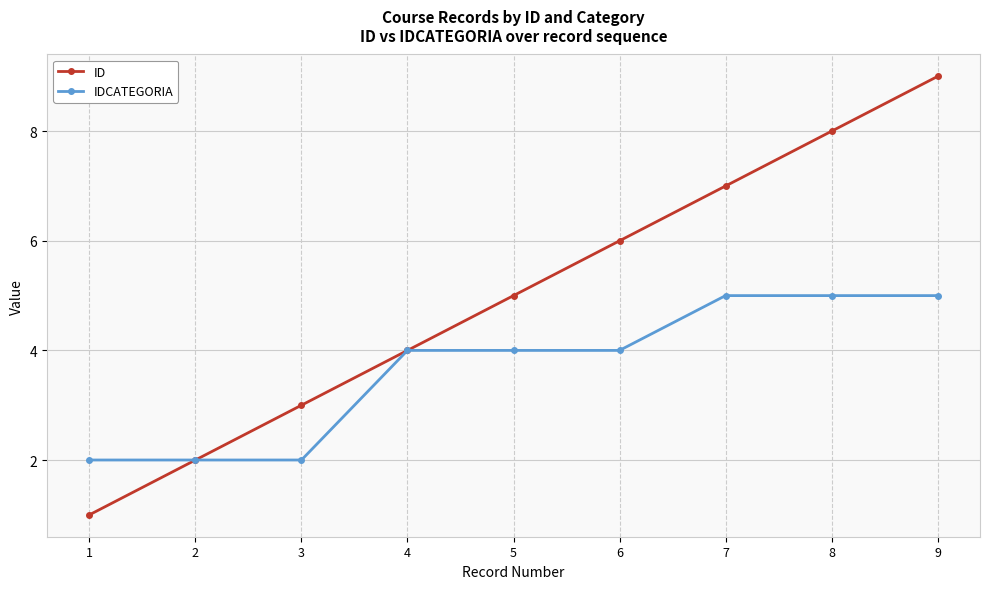

Which series changed the most between 2 and 9?

ID